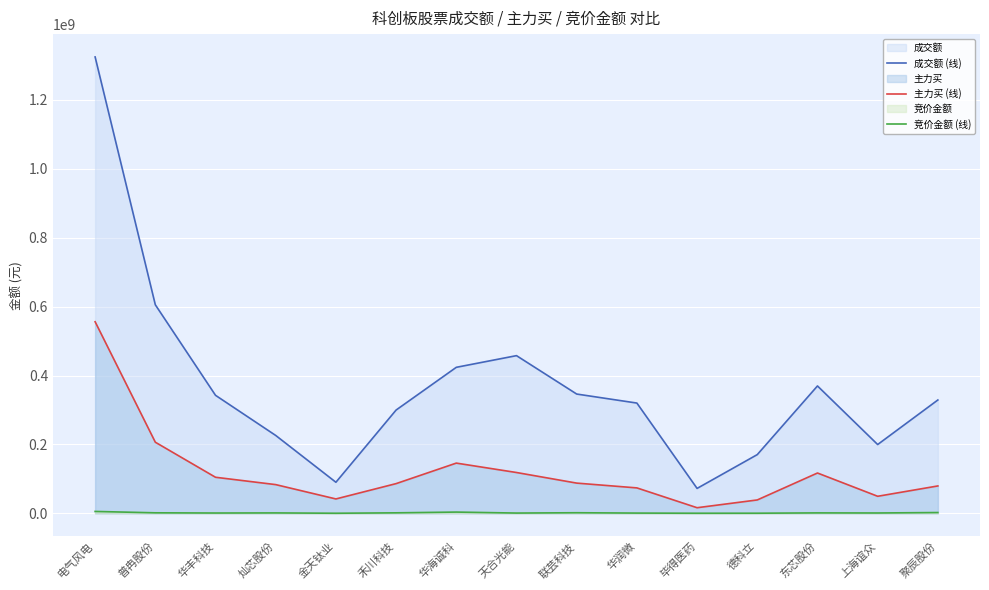

True or false: 竞价金额 (线) and 成交额 (线) cross at least once.

False